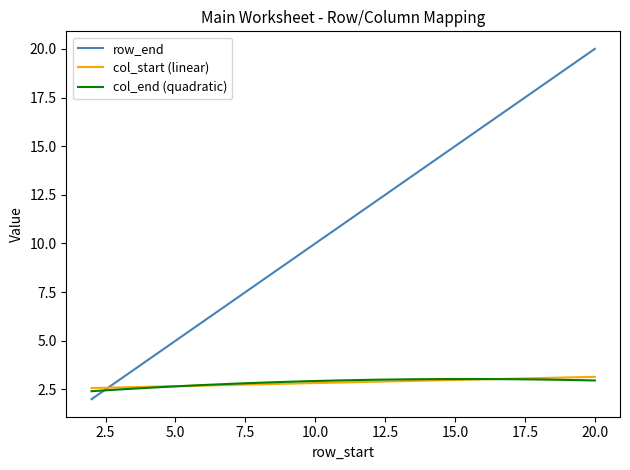

Which series has the largest total across all categories?

row_end